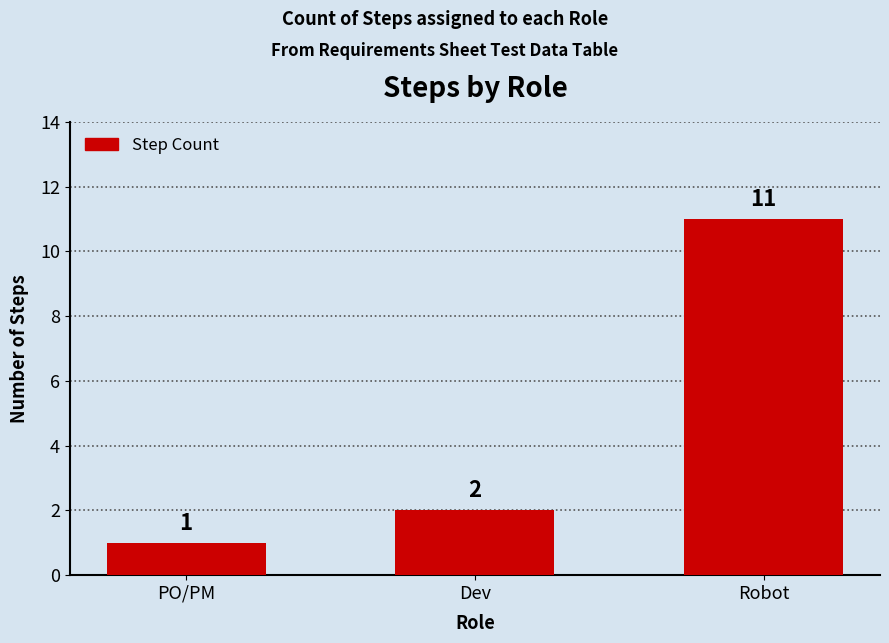

Which category has the lowest value across all series?

PO/PM